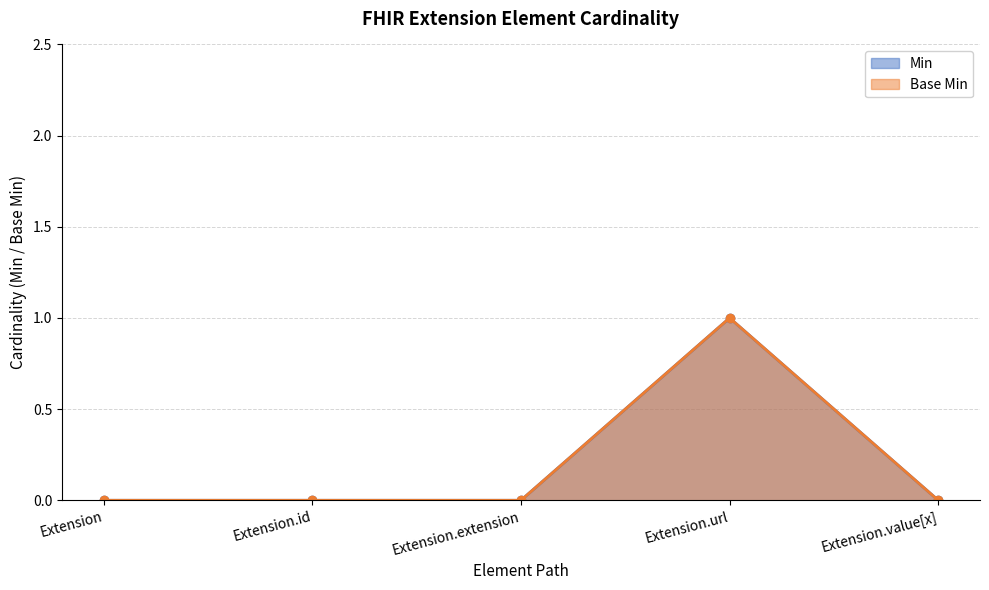

What position from the left is Extension.value[x]?

5